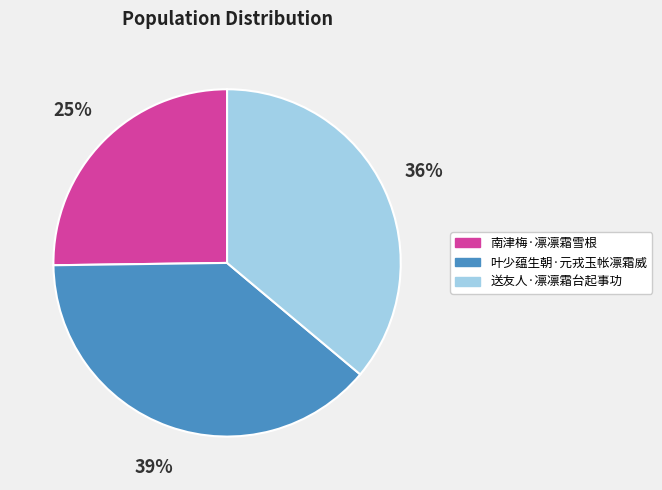

Rank the categories by value from lowest to highest.

南津梅·凛凛霜雪根, 送友人·凛凛霜台起事功, 叶少蕴生朝·元戎玉帐凛霜威